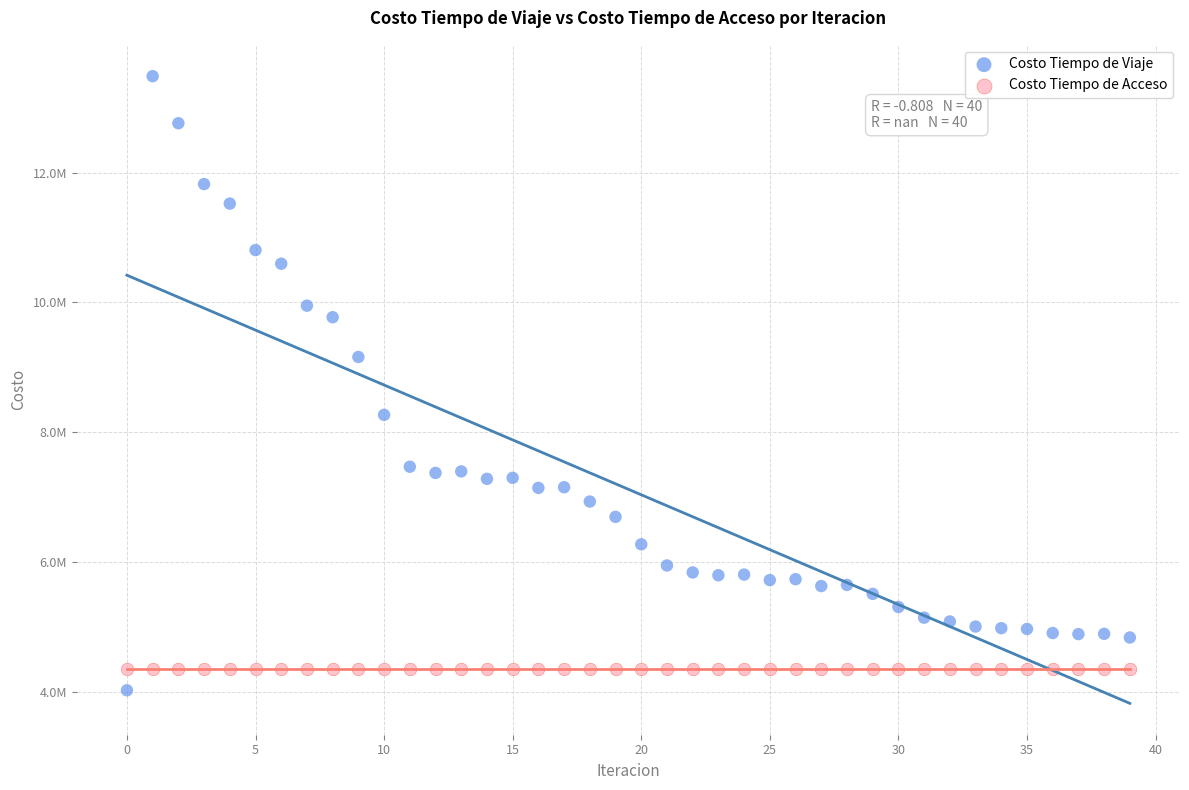

Which series reaches the maximum Y coordinate?

Costo Tiempo de Viaje